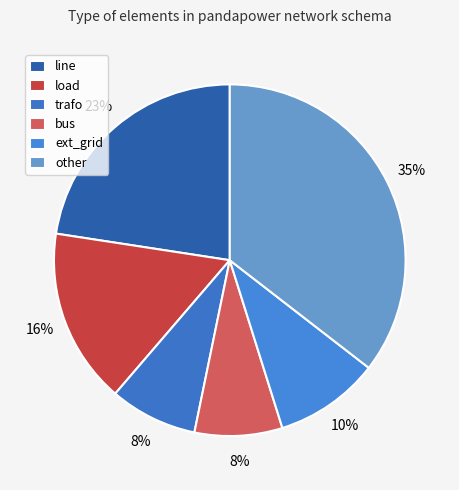

The ext_grid slice represents 24% of the pie. True or false?

False